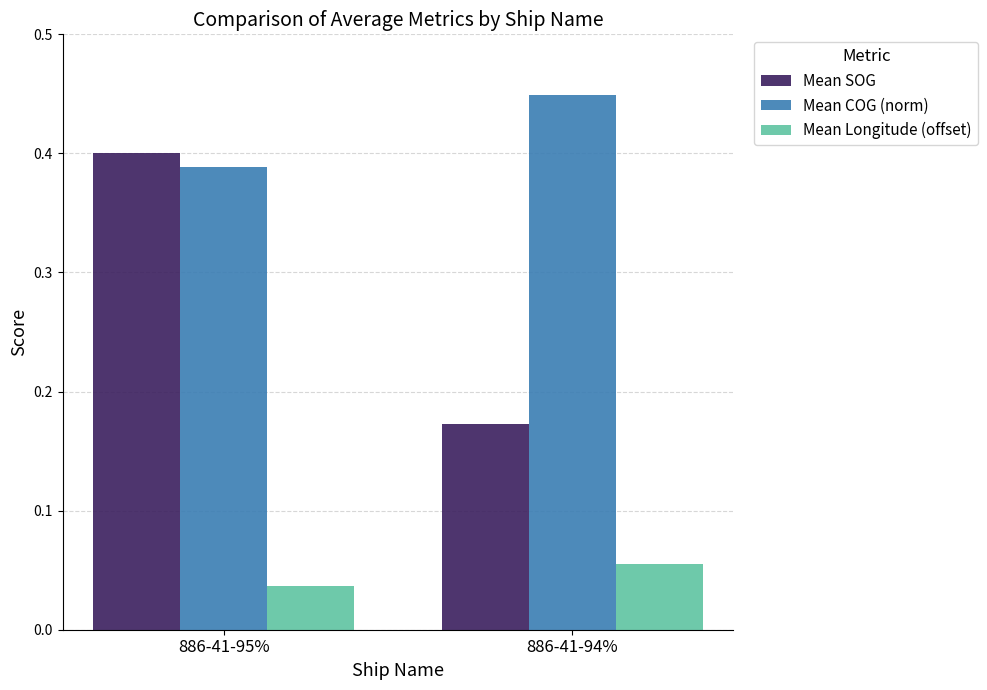

At which category is the sum across all series the highest?

886-41-95%